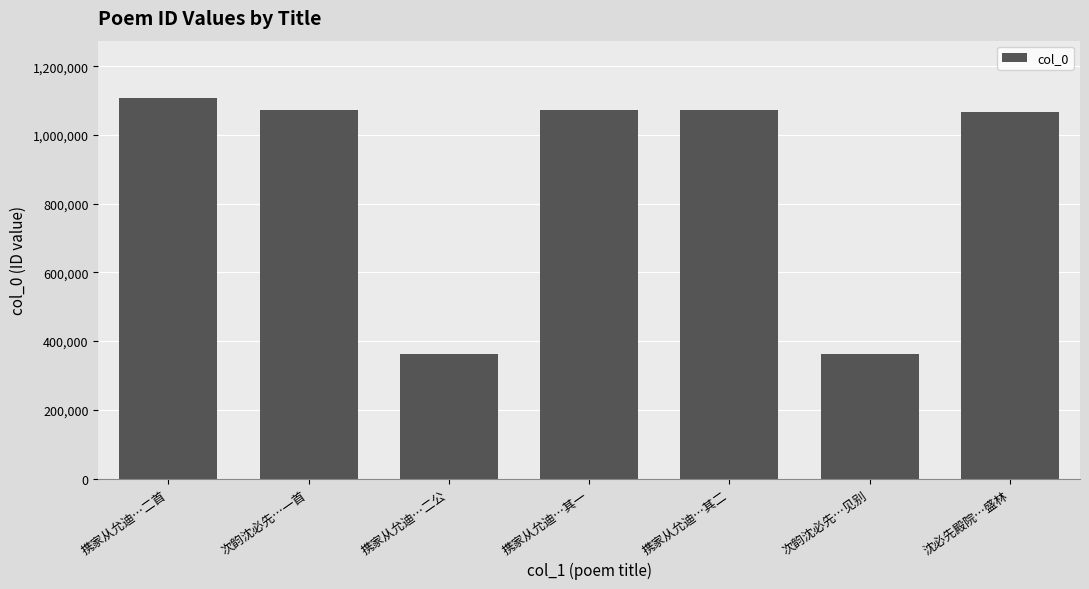

What is the average value?

874068